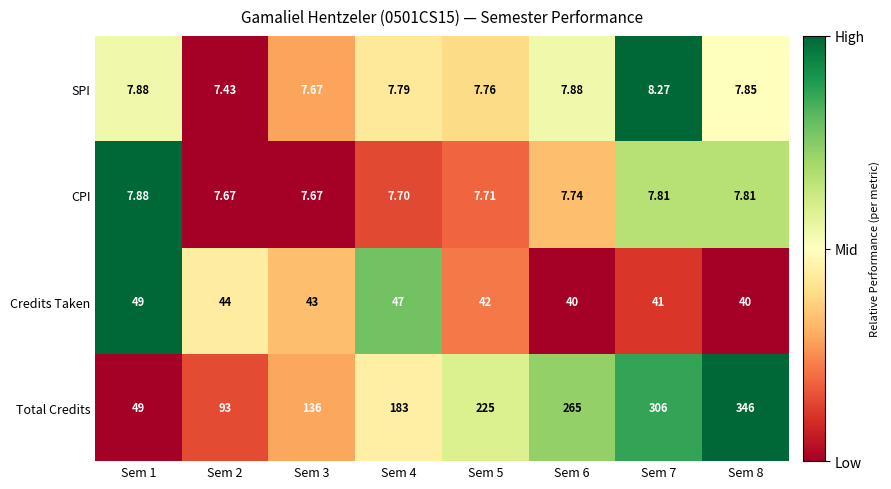

Which series changed the most between Sem 4 and Sem 6?

Total Credits